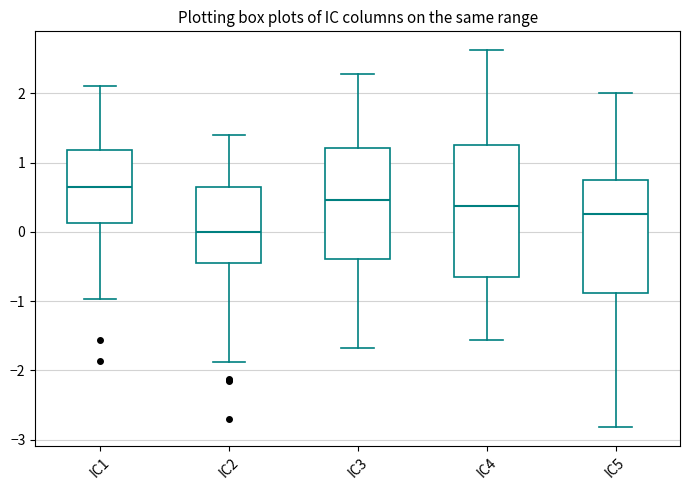

Reading left to right, transcribe this box plot: for each box, give where its median line is, the range the box spans, and where its two whiskers end, as read against the y-axis. The values are not printed on the chart, so give them approximately, as read against the axis.

IC1: median 0.6, box 0.1 to 1.2, whiskers -1.0 to 2.1
IC2: median 0.0, box -0.5 to 0.6, whiskers -1.9 to 1.4
IC3: median 0.5, box -0.4 to 1.2, whiskers -1.7 to 2.3
IC4: median 0.4, box -0.6 to 1.3, whiskers -1.6 to 2.6
IC5: median 0.3, box -0.9 to 0.7, whiskers -2.8 to 2.0